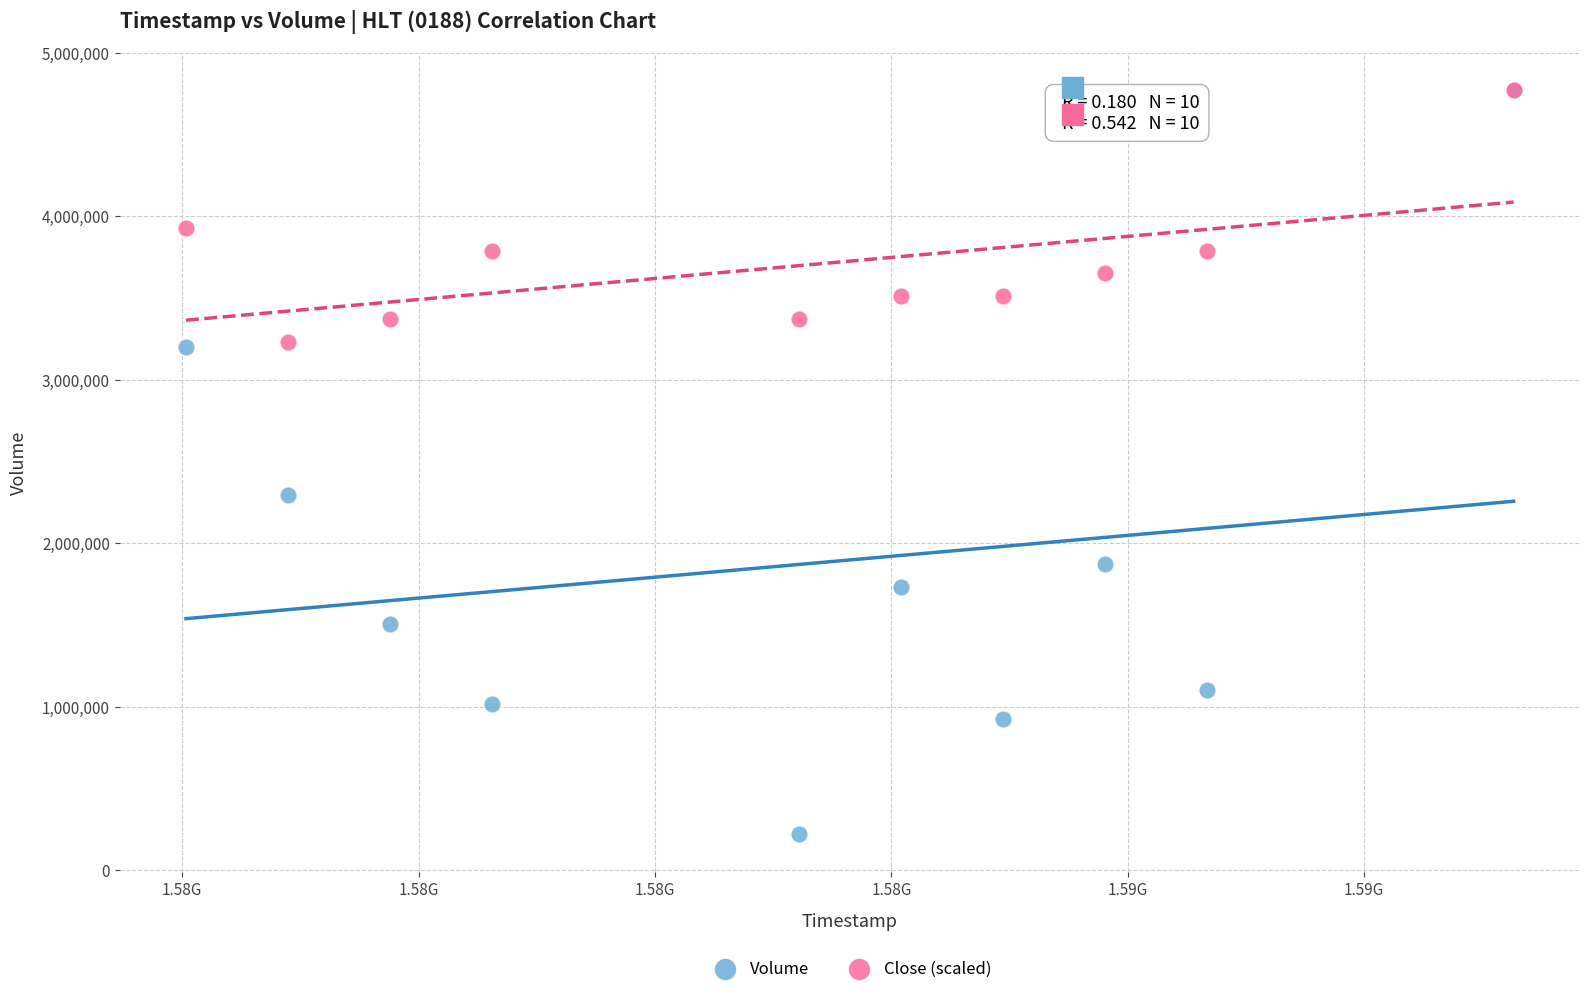

In the Volume series, what Y value is closest to 2496450?

2297000.0